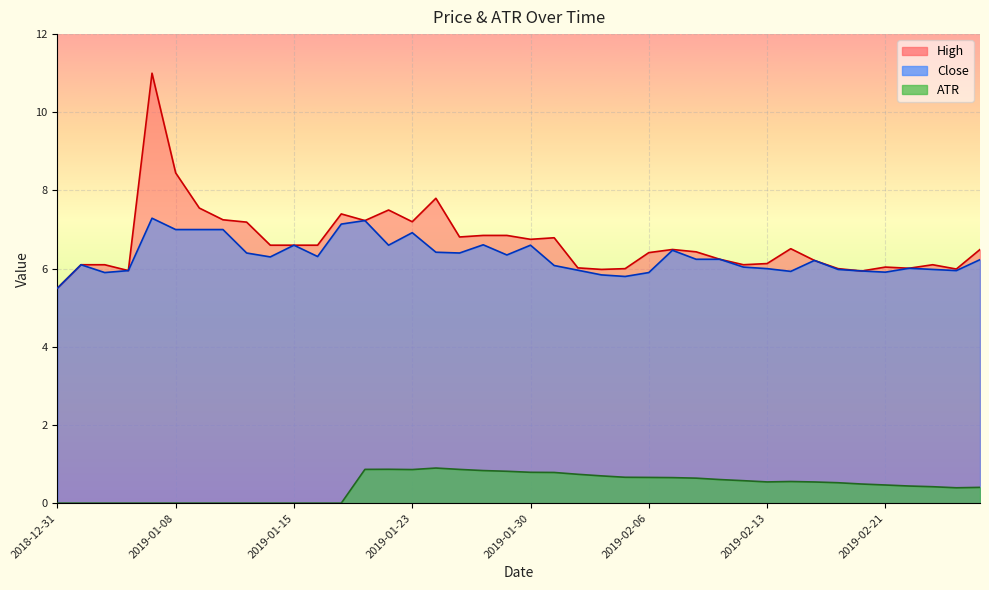

What is the label of the 13th point from the left?

2019-01-17